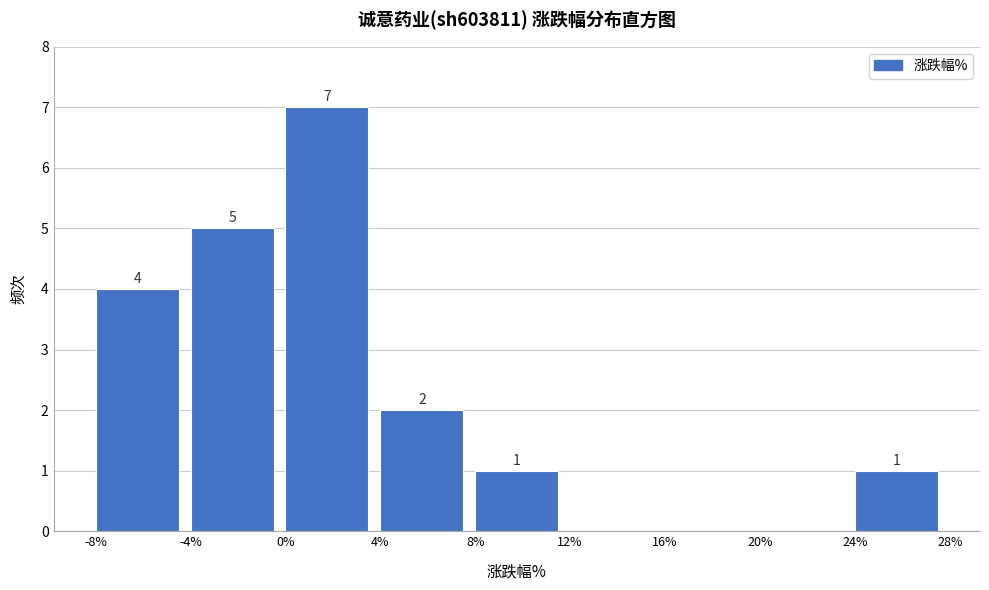

Over which range of the x-axis is the bar tallest?

0% to 4%